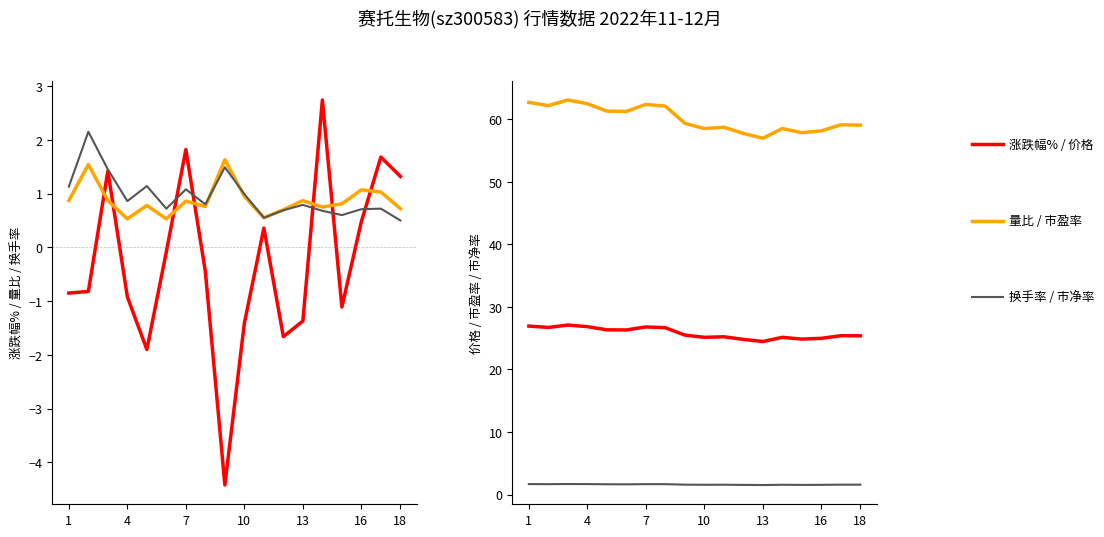

Does the chart display data point markers on the line(s)?

No